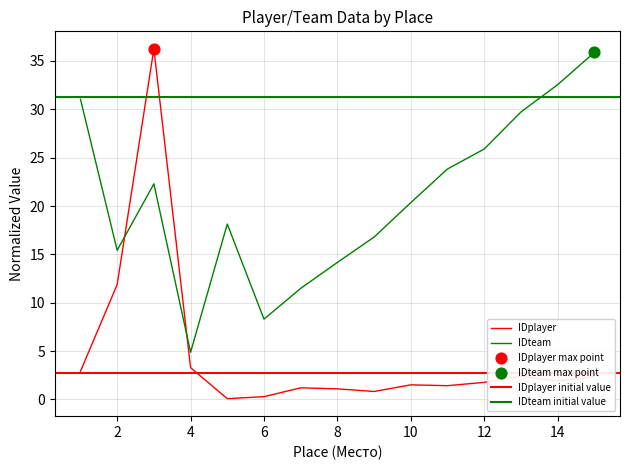

What is the total value across all series at 12?

27.7